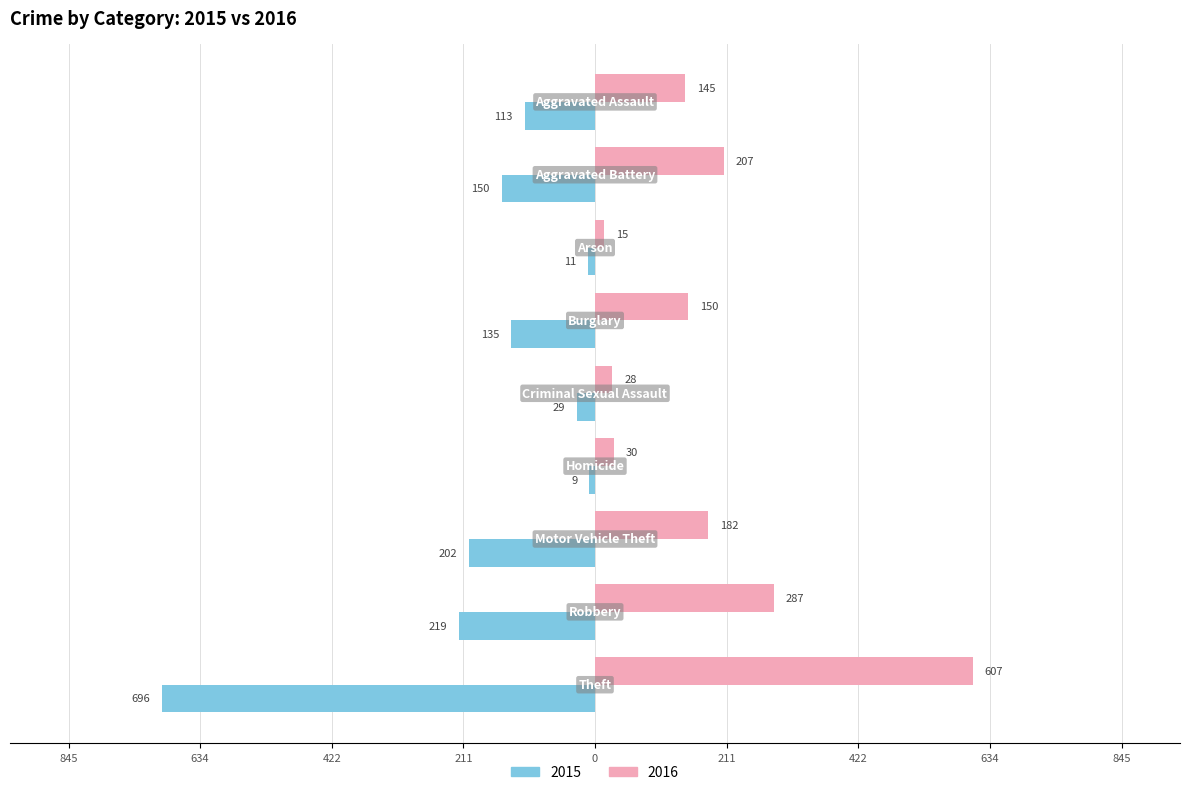

What are all the series names shown in the legend?

2015, 2016